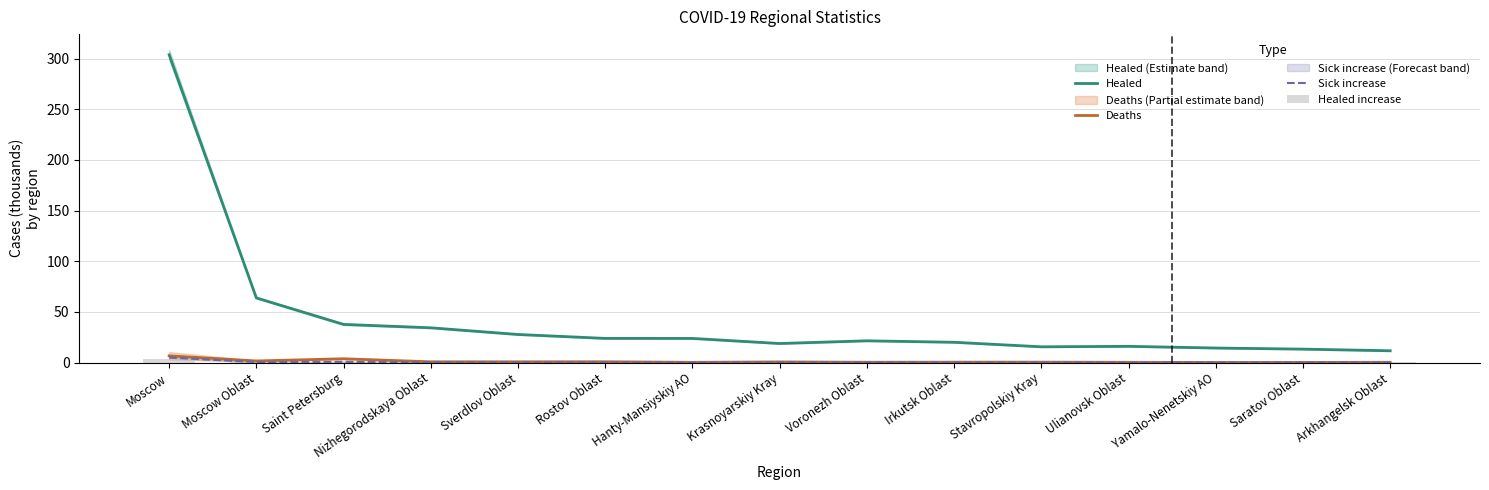

Which has a higher value, Sverdlov Oblast or Saratov Oblast?

Sverdlov Oblast